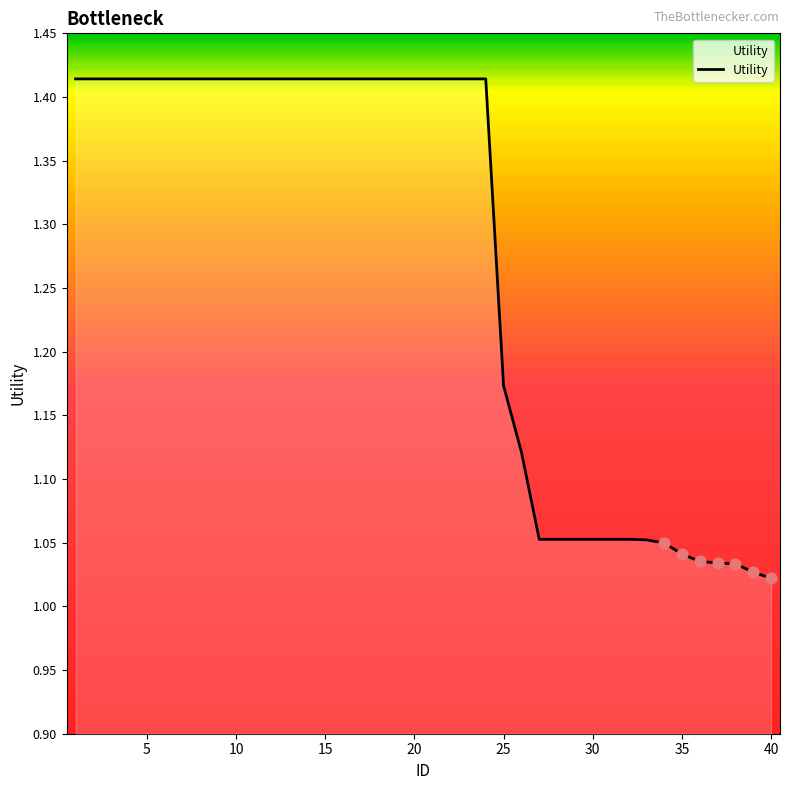

Does the chart have visible grid lines?

No